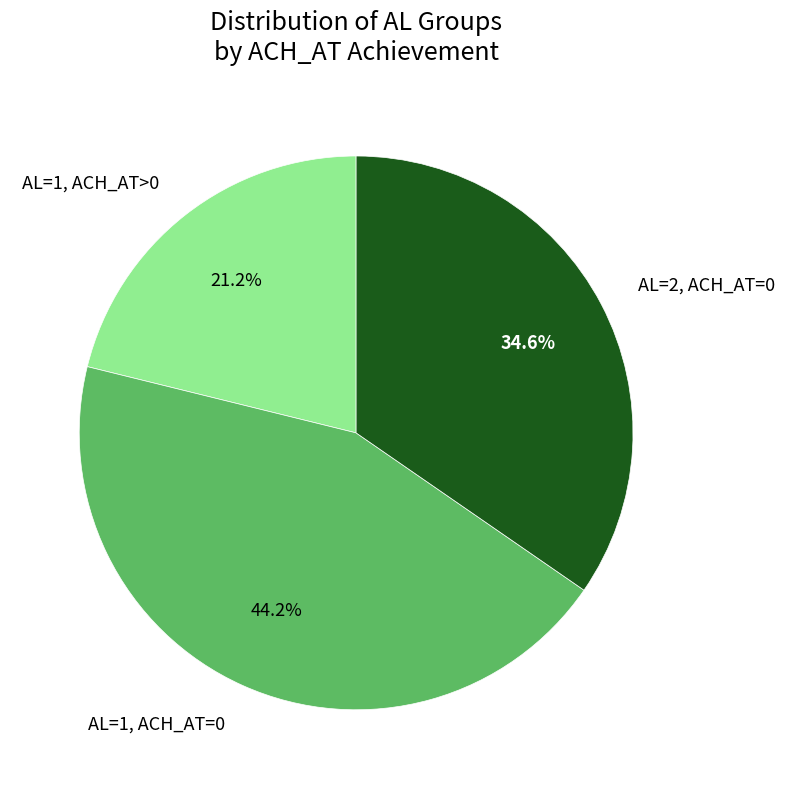

Is there any slice that represents more than half of the pie?

No